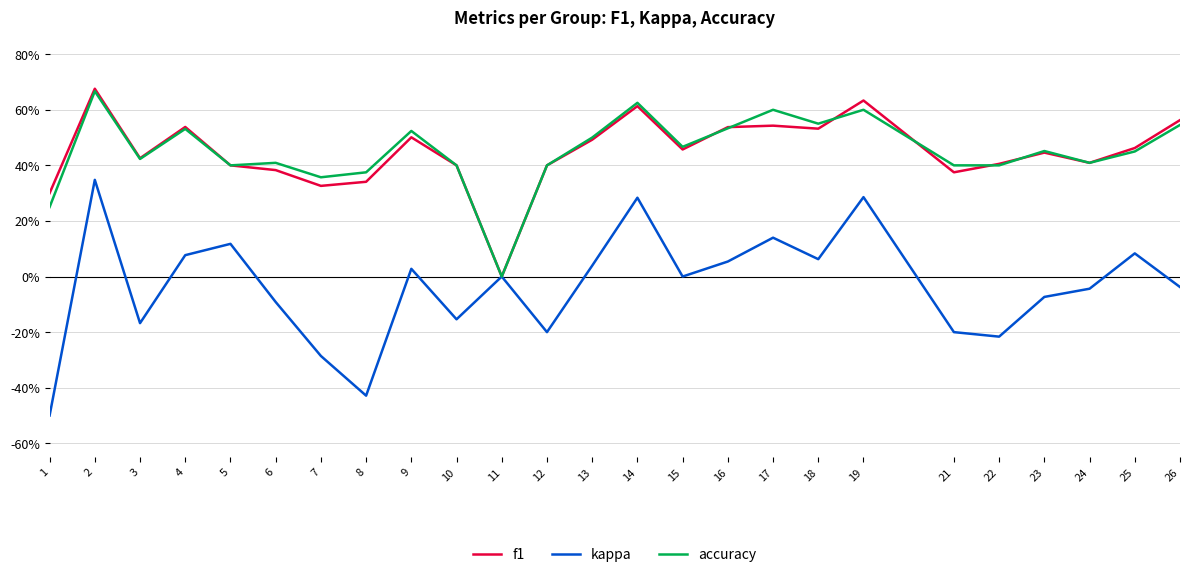

What are all the series names shown in the legend?

f1, kappa, accuracy